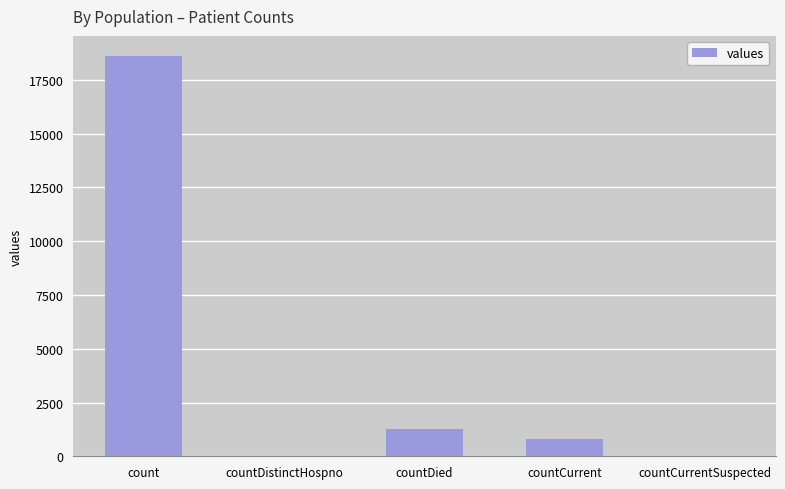

What is the greatest value displayed?

18615